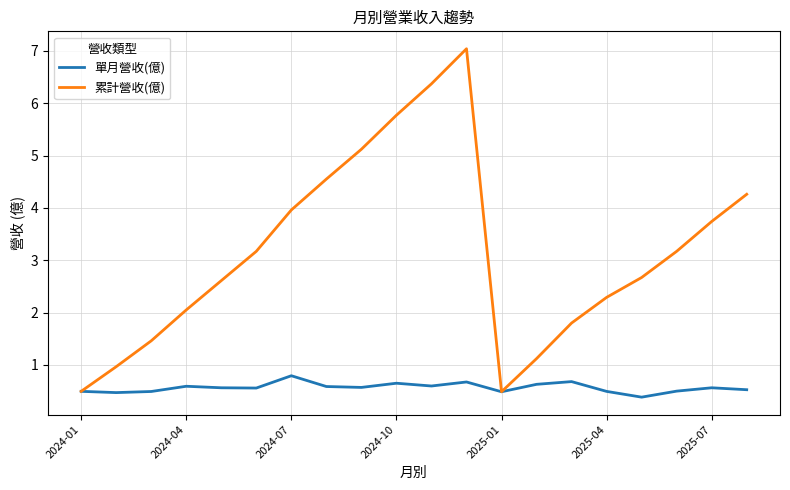

Count the number of data series in this chart.

2